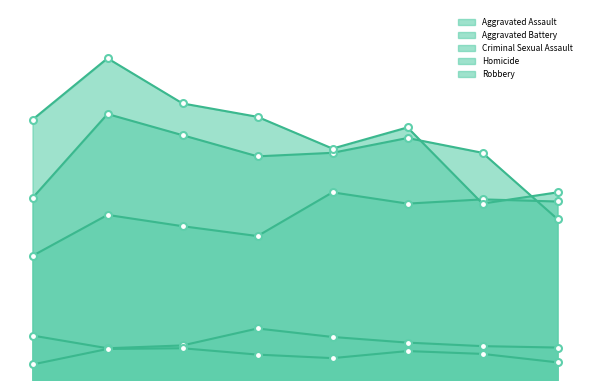

Which series has the largest range (max minus min)?

Robbery